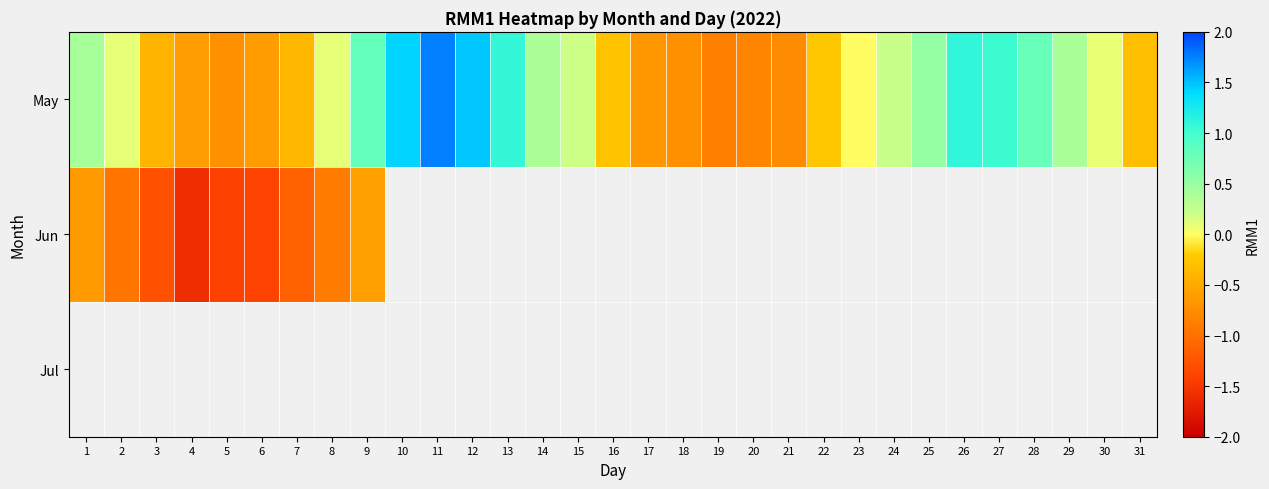

Is it true that May equals 1.9 at 26?

False